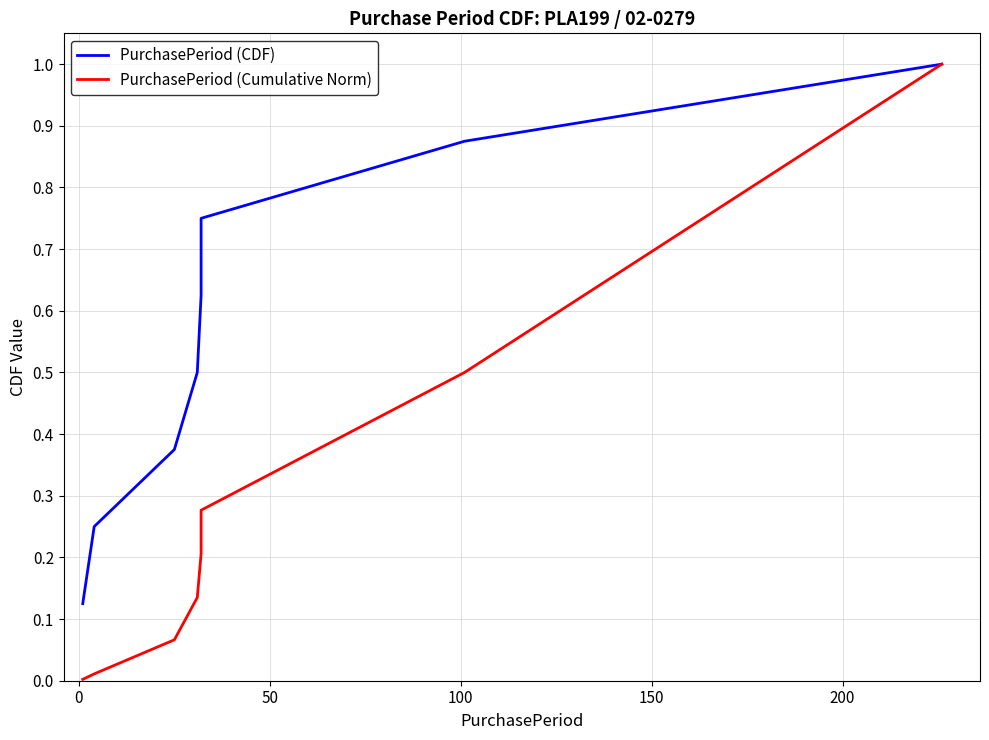

Is it true that PurchasePeriod (Cumulative Norm) equals 0.3 at 150?

False